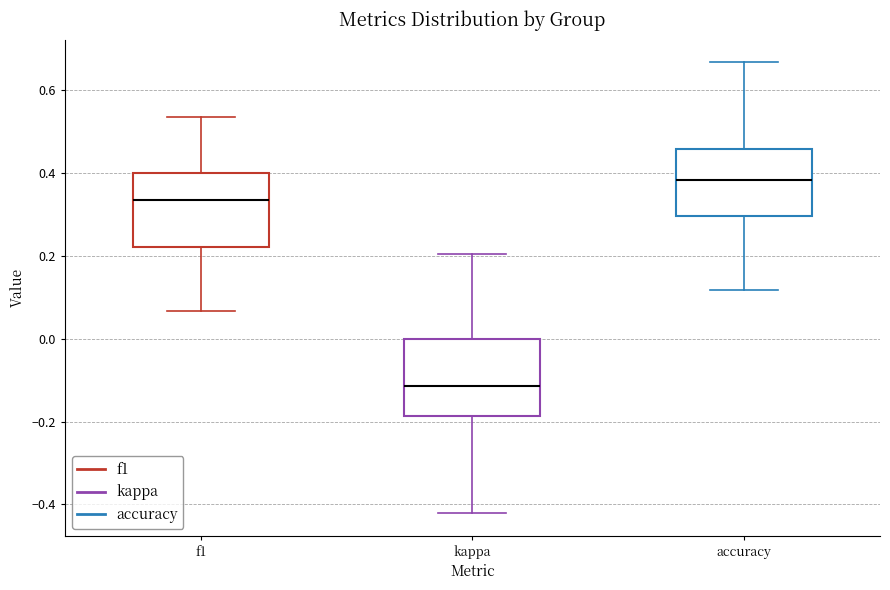

Reading left to right, transcribe this box plot: for each box, give where its median line is, the range the box spans, and where its two whiskers end, as read against the y-axis. The values are not printed on the chart, so give them approximately, as read against the axis.

f1: median 0.34, box 0.22 to 0.40, whiskers 0.06 to 0.54
kappa: median -0.12, box -0.18 to 0.00, whiskers -0.42 to 0.20
accuracy: median 0.38, box 0.30 to 0.46, whiskers 0.12 to 0.66